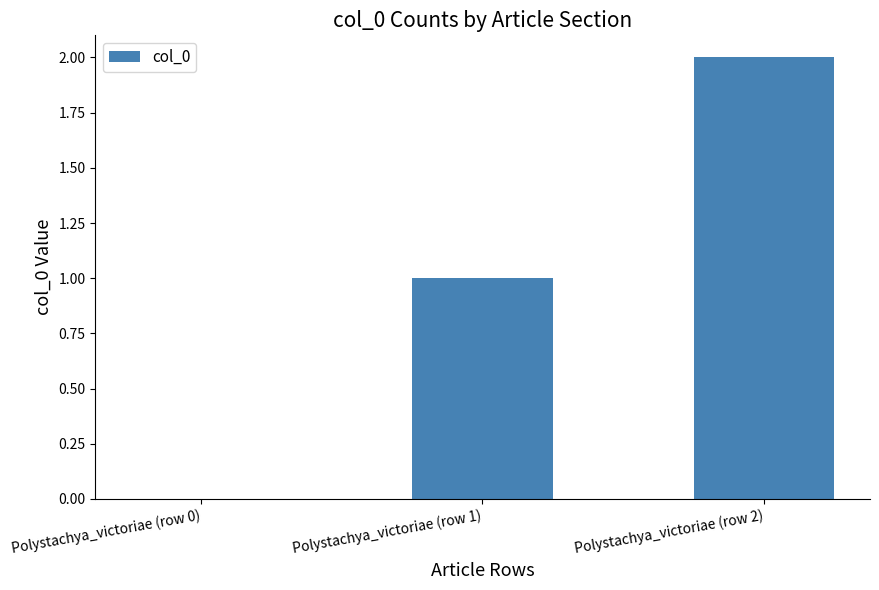

Between Polystachya_victoriae (row 2) and Polystachya_victoriae (row 1), which is larger?

Polystachya_victoriae (row 2)